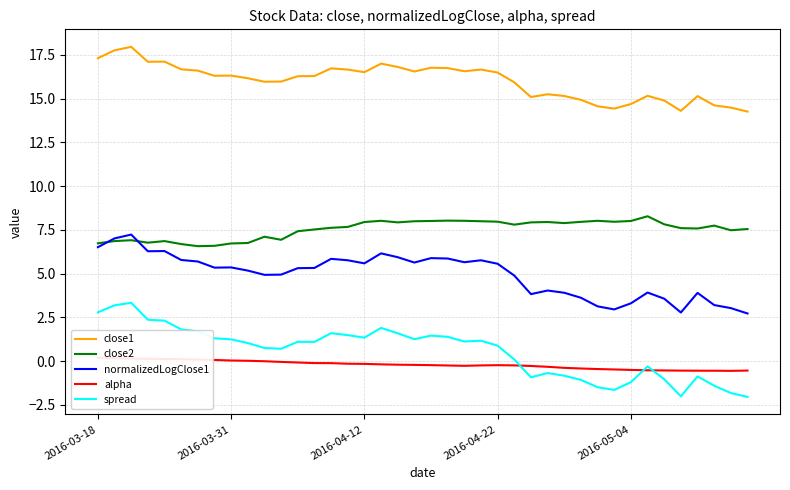

How many values in spread are below zero?

14